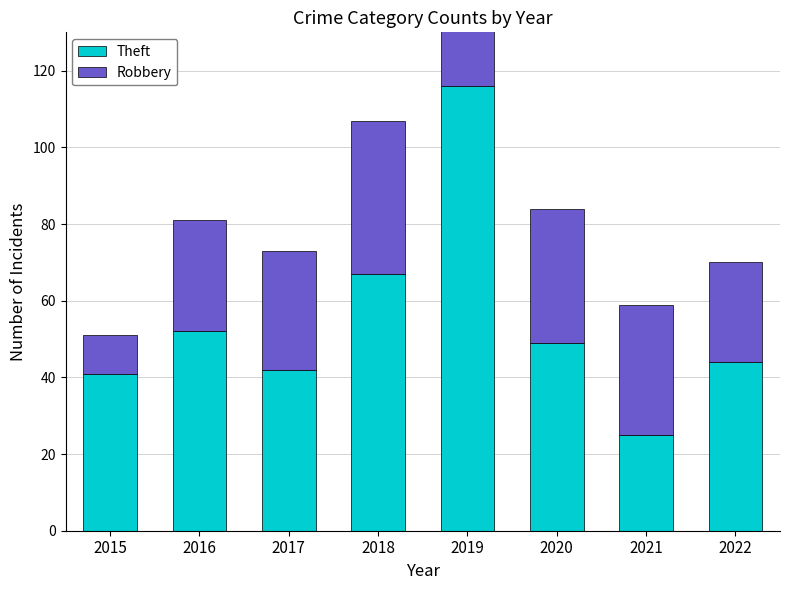

Reading left to right, list all the values displayed in this chart.

Theft: 2015=41	2016=52	2017=42	2018=67	2019=116	2020=49	2021=25	2022=44
Robbery: 2015=10	2016=29	2017=31	2018=40	2019=48	2020=35	2021=34	2022=26